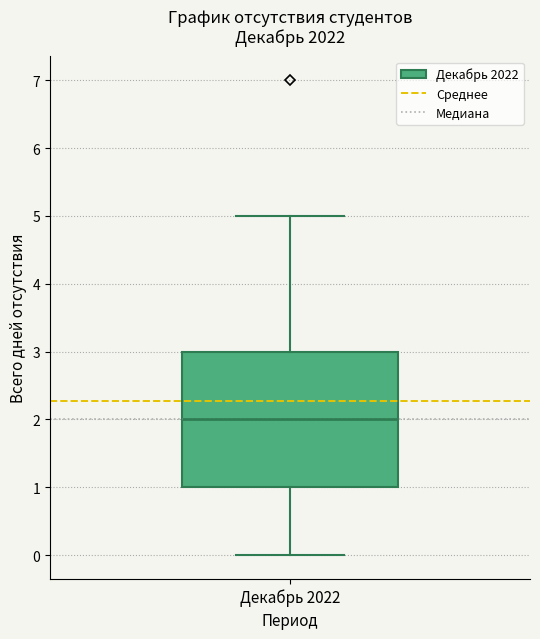

Read this box plot against the y-axis: the position of the median line, the range covered by the box, and the ends of both whiskers. The values are not printed on the chart, so give them approximately, as read against the axis.

median 2, box 1 to 3, whiskers 0 to 5